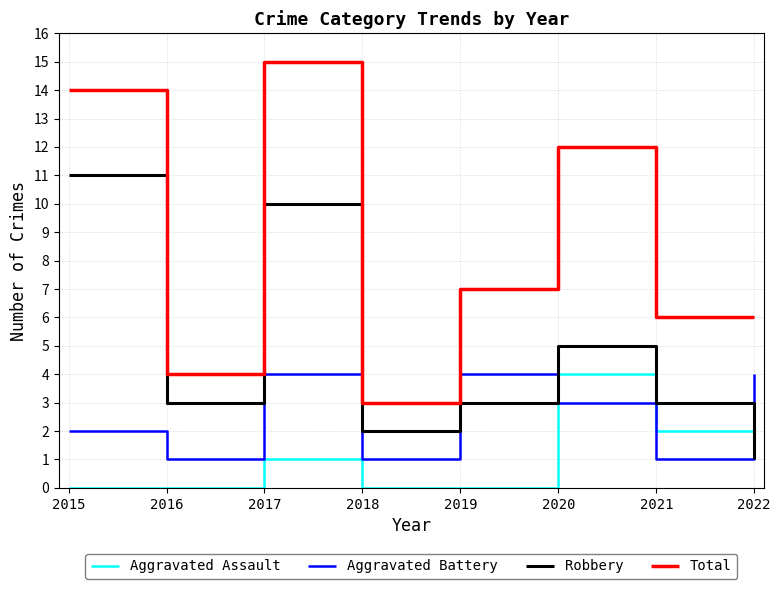

In Robbery, how many points are lower than both neighbors (excluding endpoints)?

2